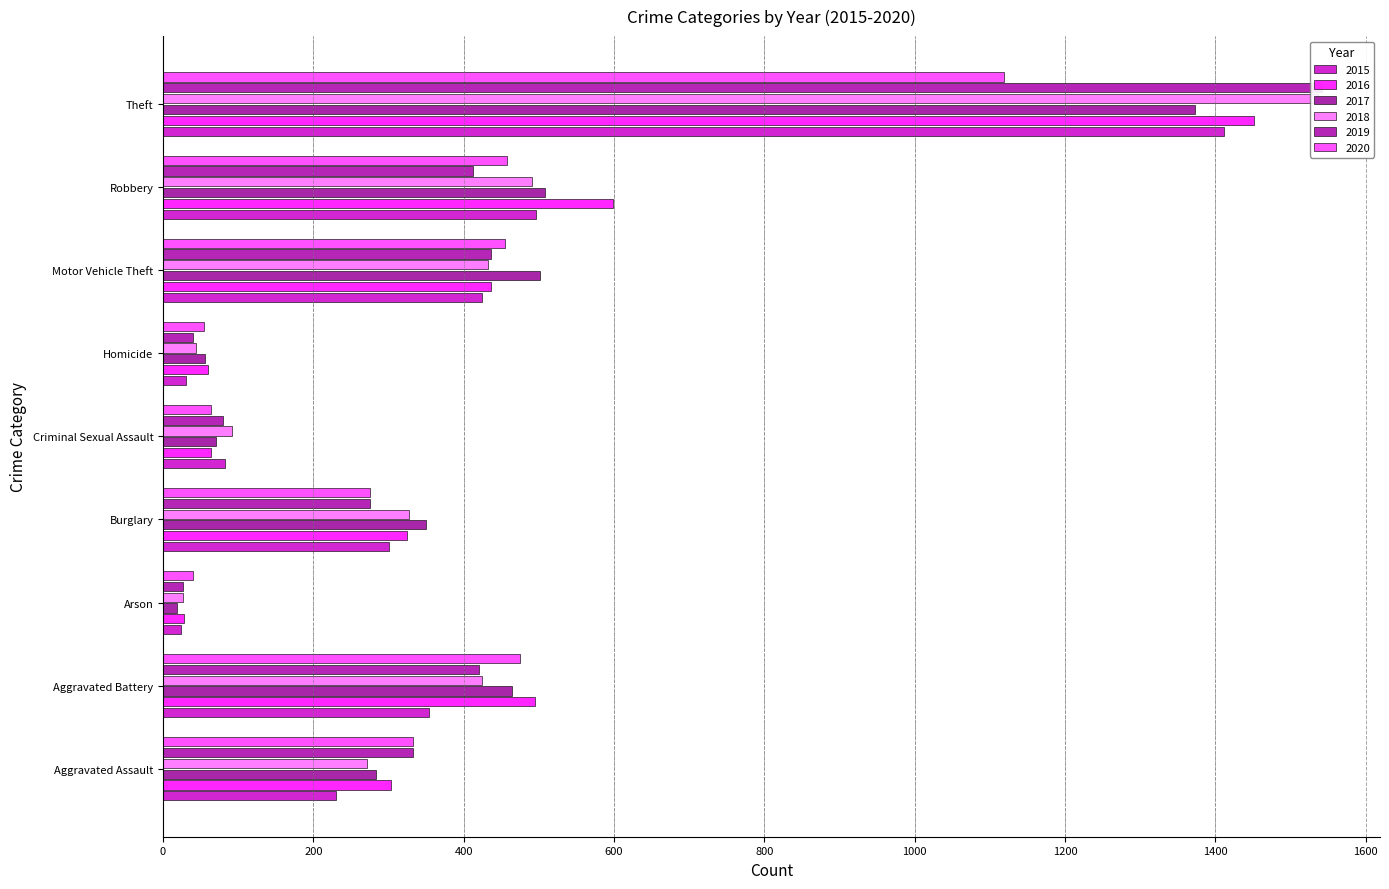

Where does the 2016 series first go above 325?

Aggravated Battery